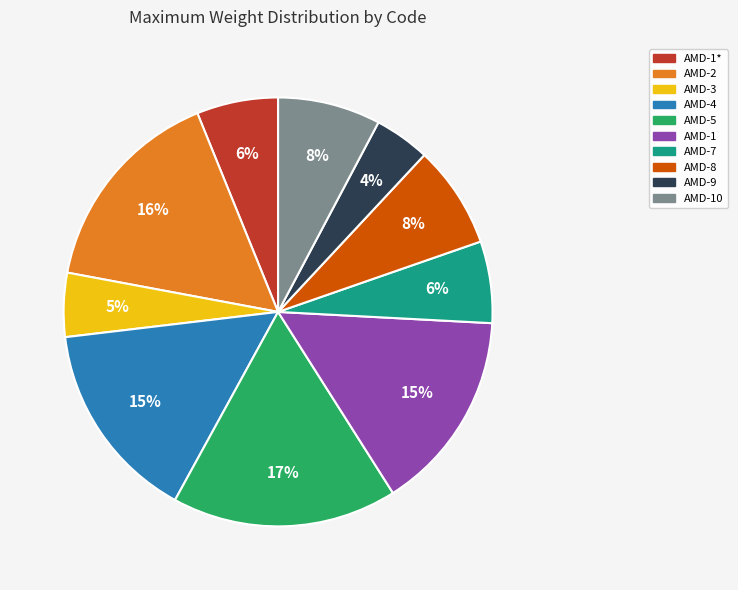

To the nearest percent, what is the difference between the largest and smallest slice percentages?

13%